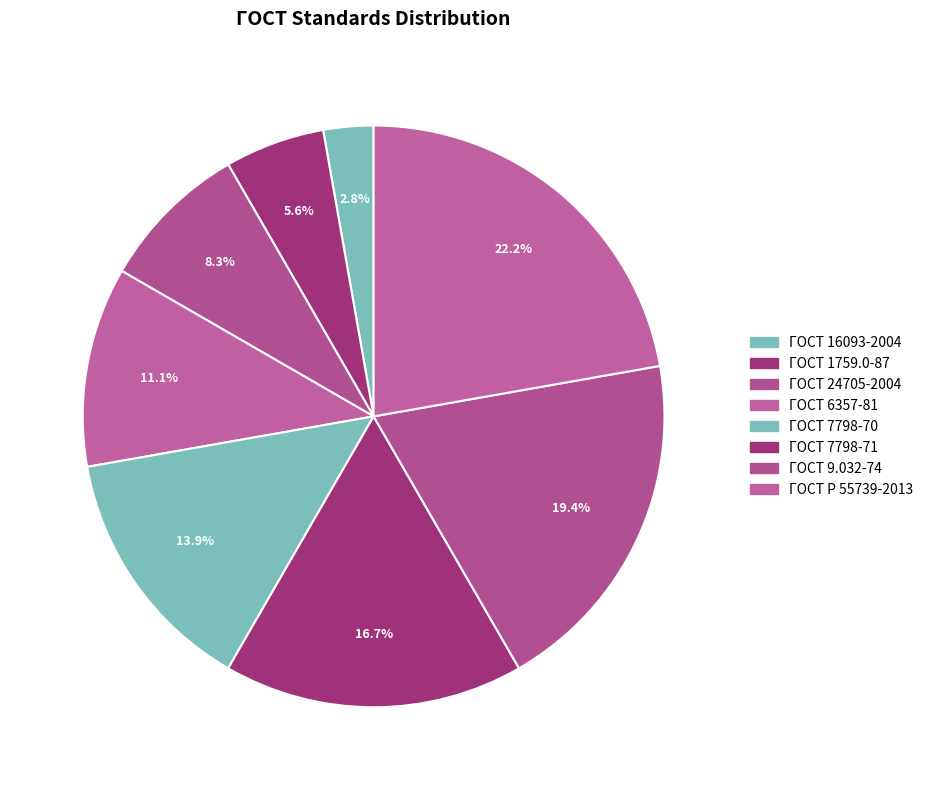

Which slice is the largest?

ГОСТ Р 55739-2013